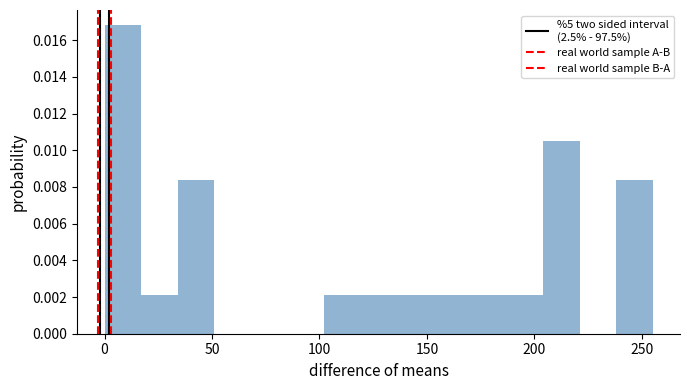

Around what value on the x-axis is the tallest bar? Give the approximate position of its centre, as read against the axis.

10